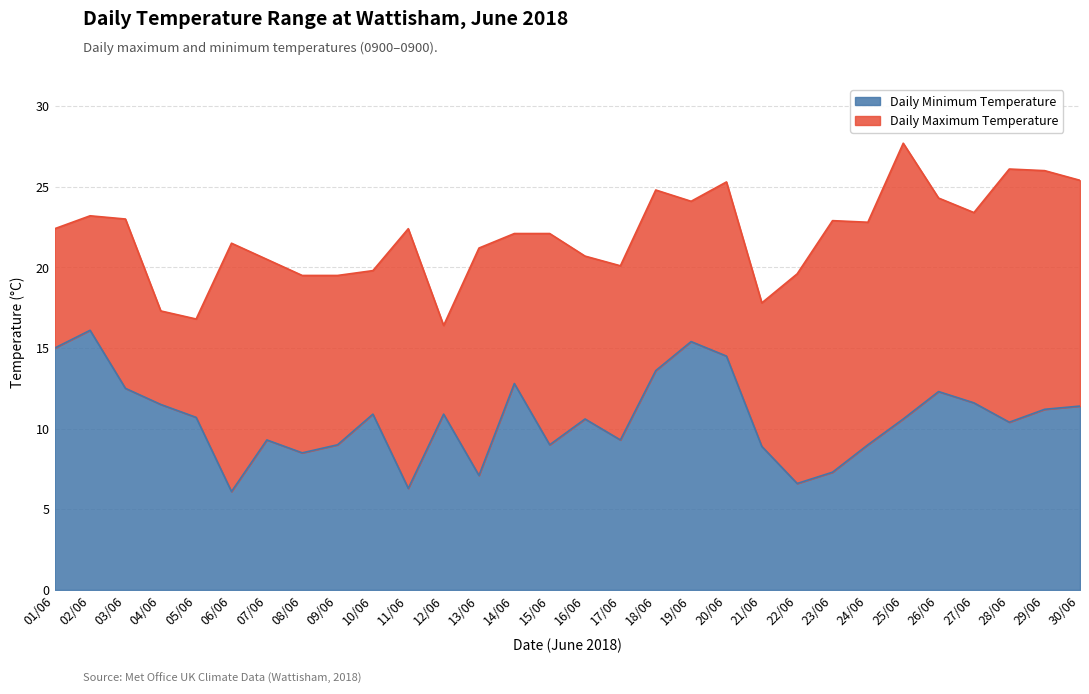

What is the label of the 12th point from the left?

12/06